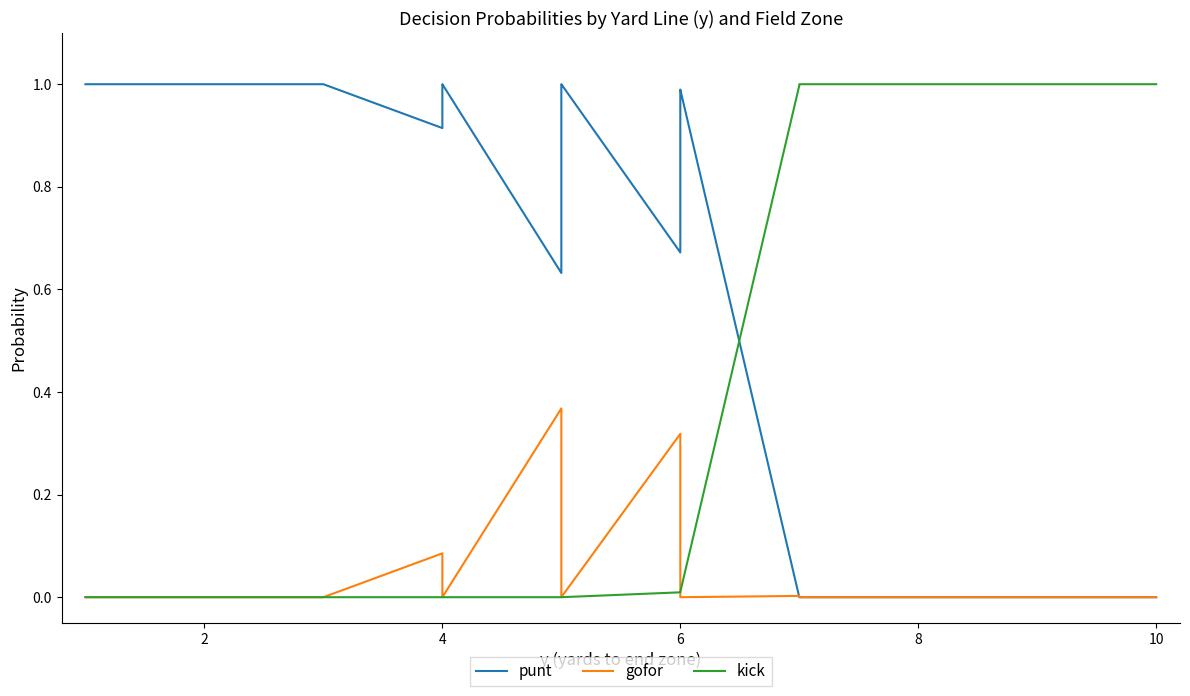

True or false: kick and gofor cross at least once.

True